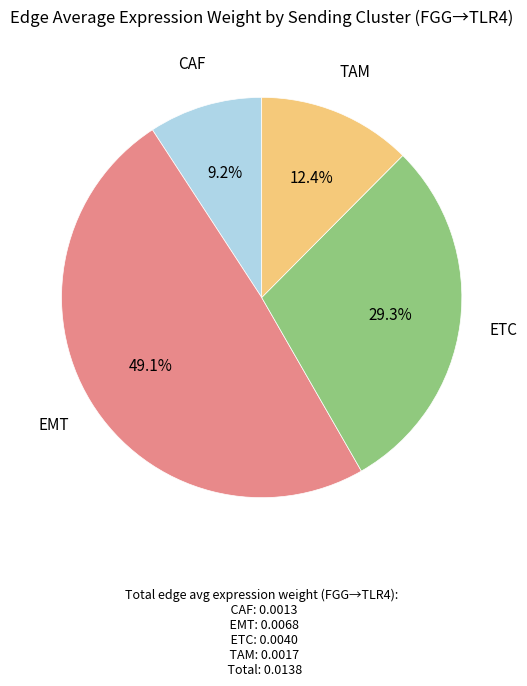

Is there any slice that represents more than half of the pie?

No